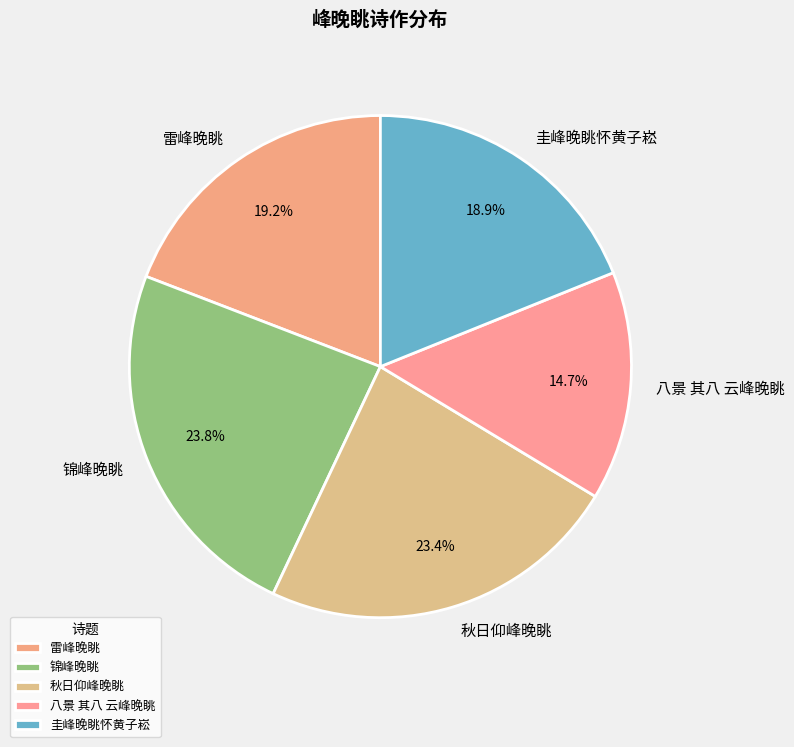

Do 雷峰晚眺 and 锦峰晚眺 together represent more than half of the pie?

No